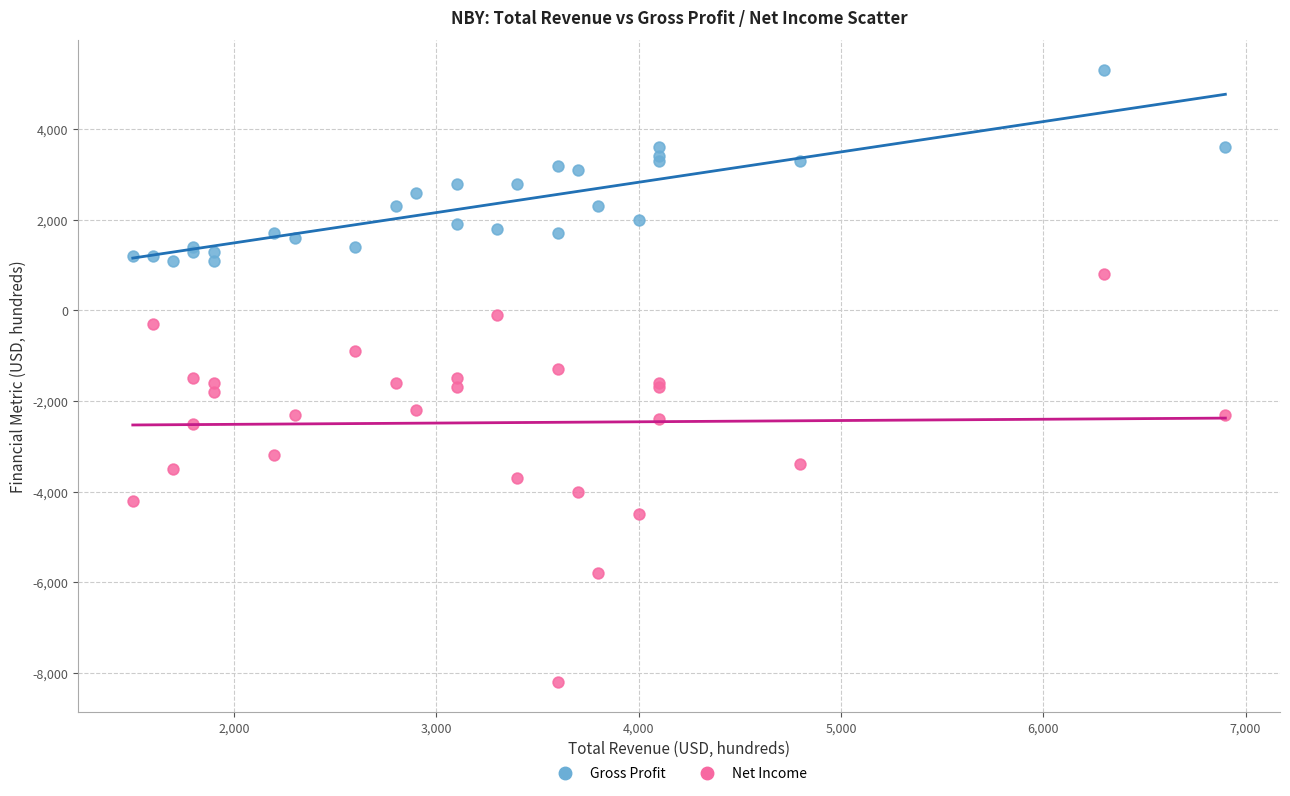

What are all the series names shown in the legend?

Gross Profit, Net Income